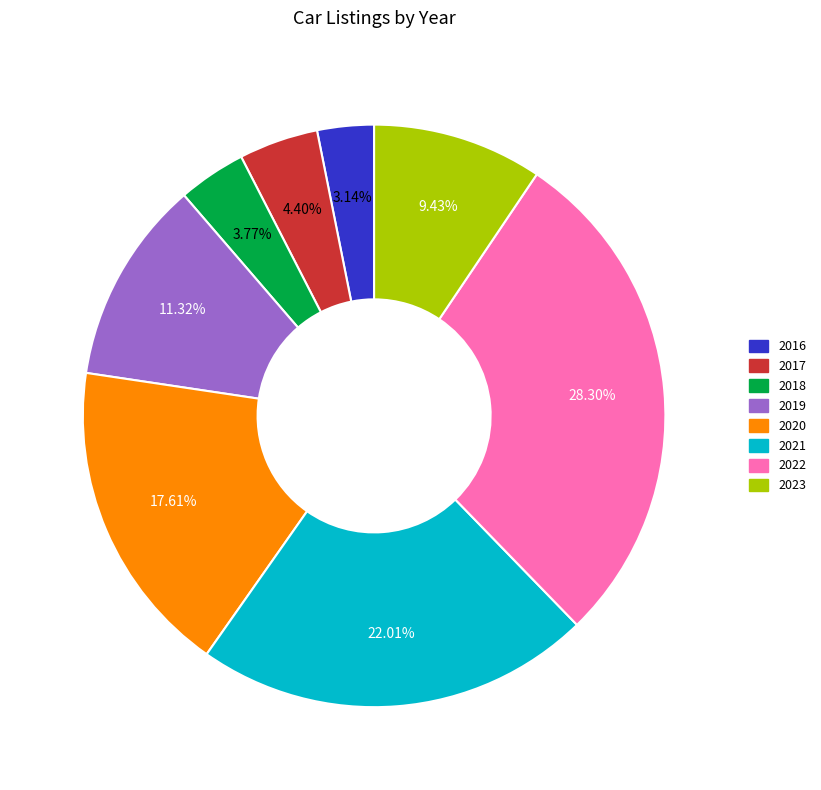

How many segments does this pie chart have?

8